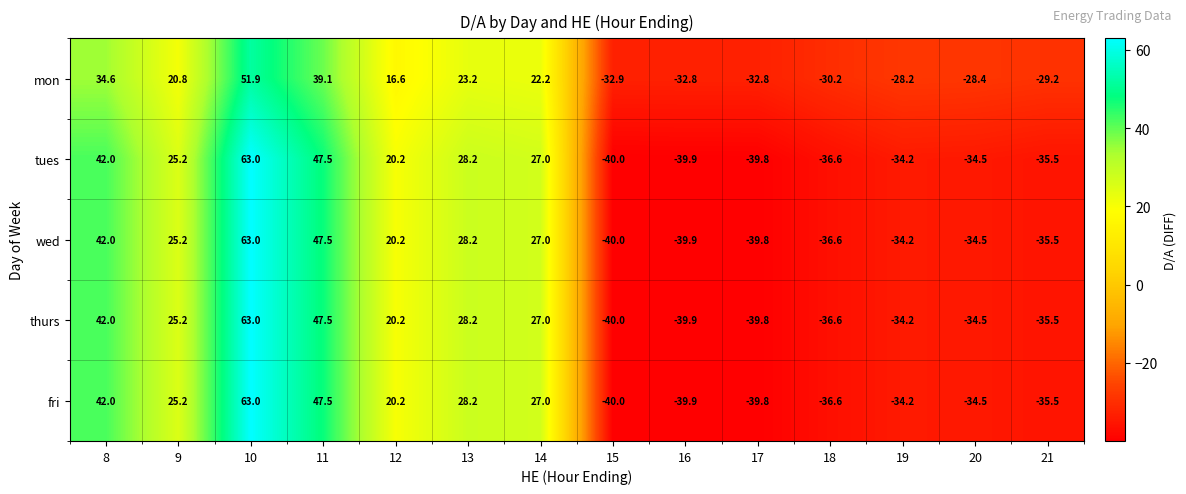

What is the difference between the thurs values at 14 and 19?

61.2